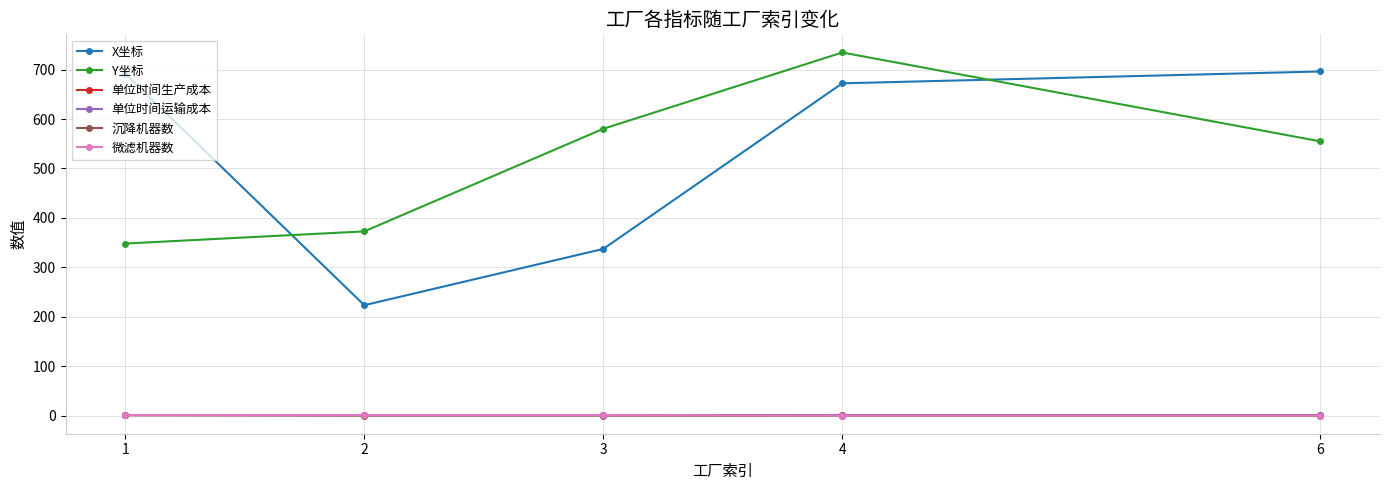

Does the chart display data point markers on the line(s)?

Yes